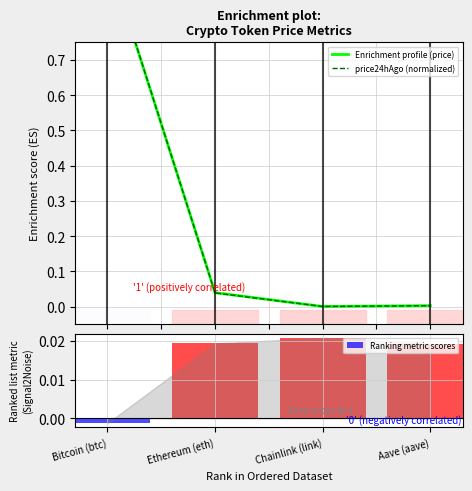

What position from the right is Ethereum (eth)?

3